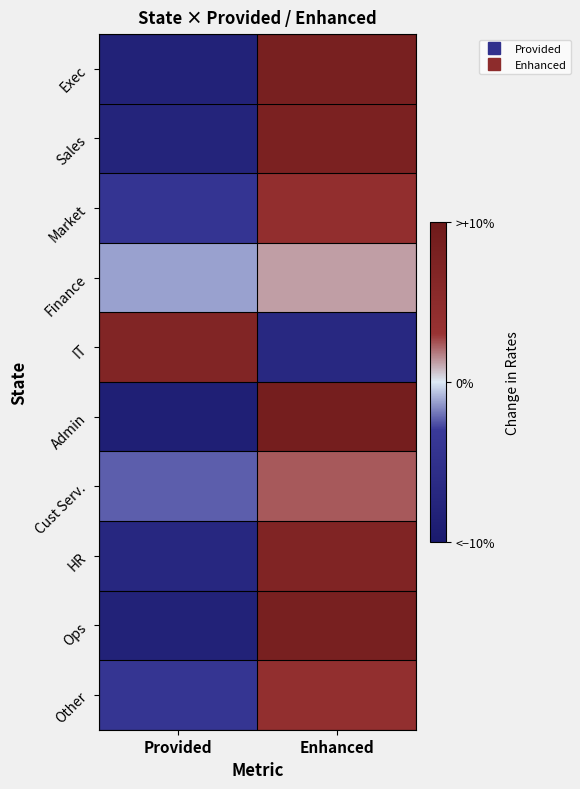

Which series has the widest spread of values?

Admin